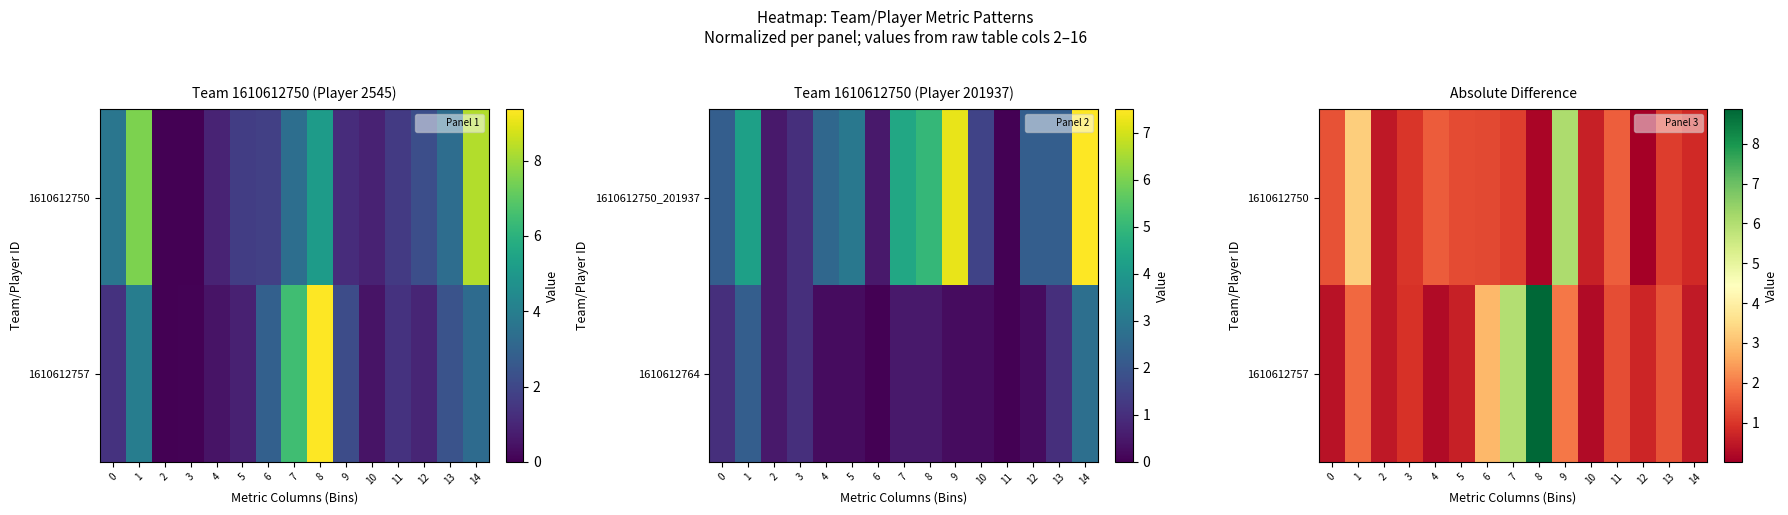

How many categories are shown in the chart?

15